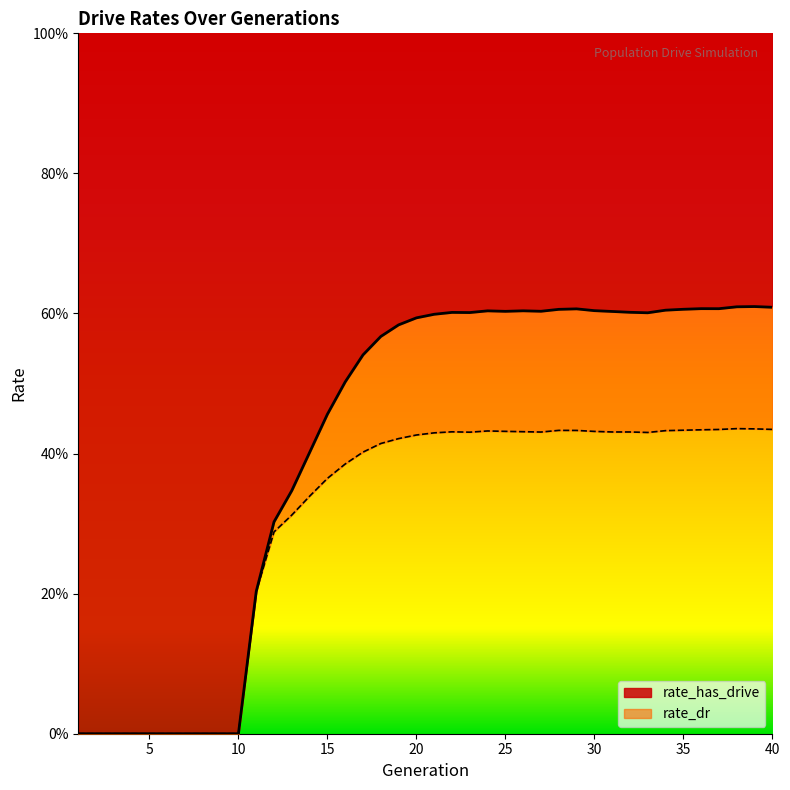

At which category does the chart reach its minimum across all series?

1